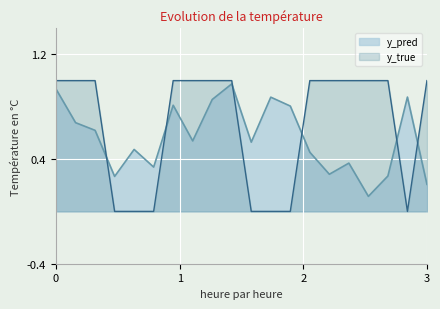

True or false: y_pred and y_true intersect in this chart.

True